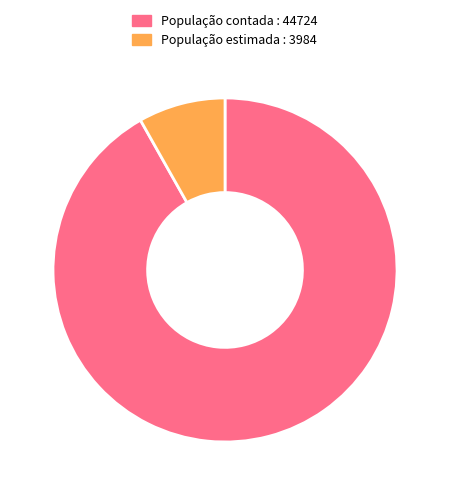

True or false: População estimada : 3984 accounts for 8% of the total.

True